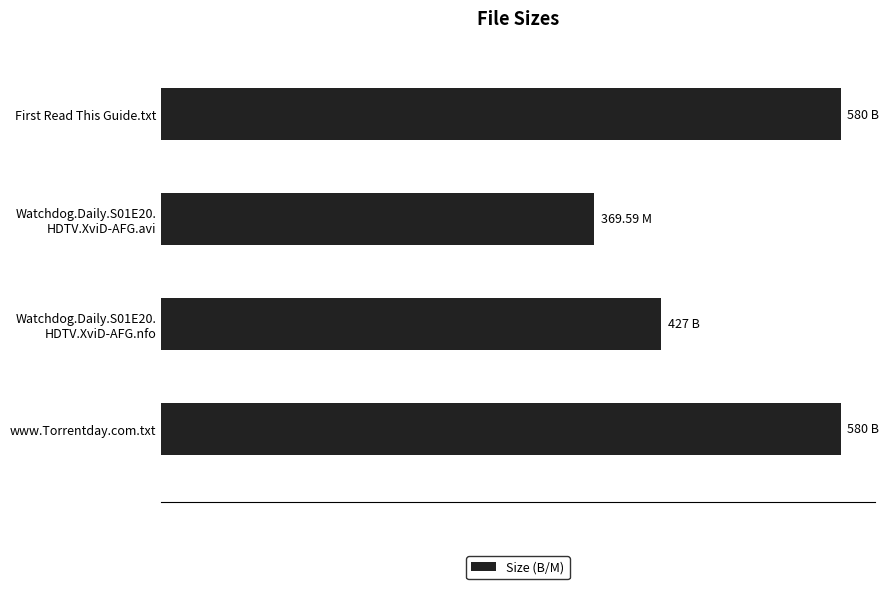

At which label is the value closest to 474?

Watchdog.Daily.S01E20.
HDTV.XviD-AFG.nfo